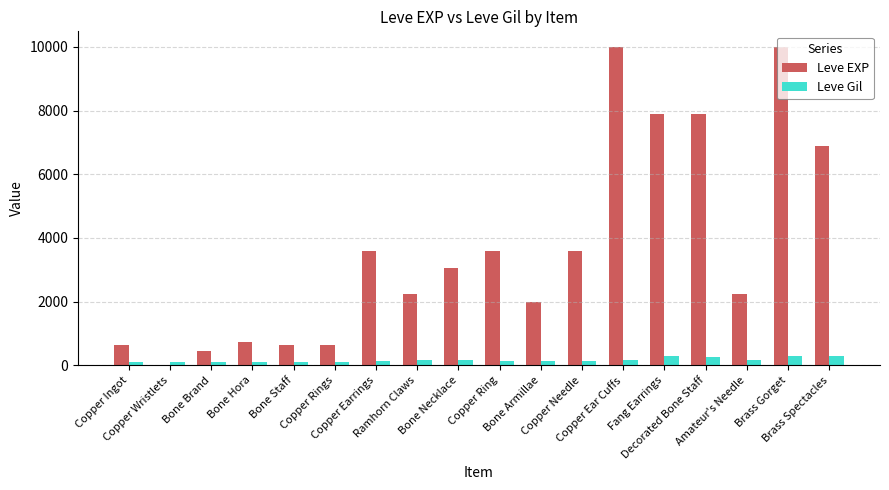

What is the maximum value shown in the chart?

9990